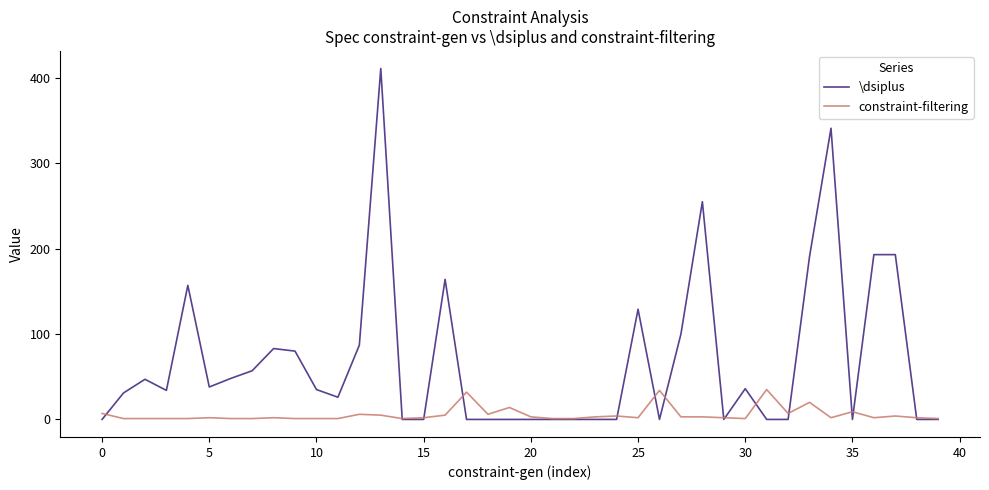

What is the difference between the maximum and minimum values in the \dsiplus series?

411